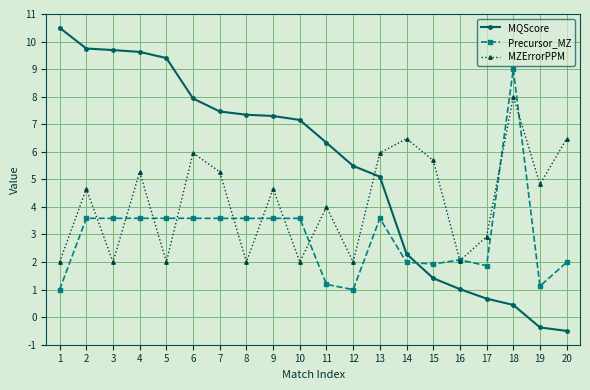

After their last crossing, which series has the higher values: MZErrorPPM or Precursor_MZ?

MZErrorPPM